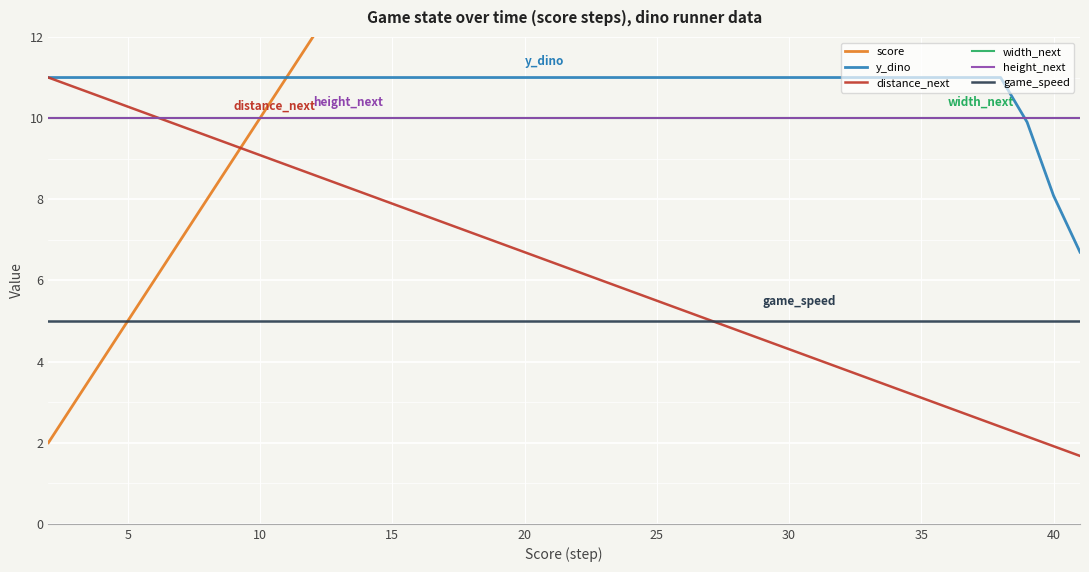

What is the sum of all game_speed values?

200.0